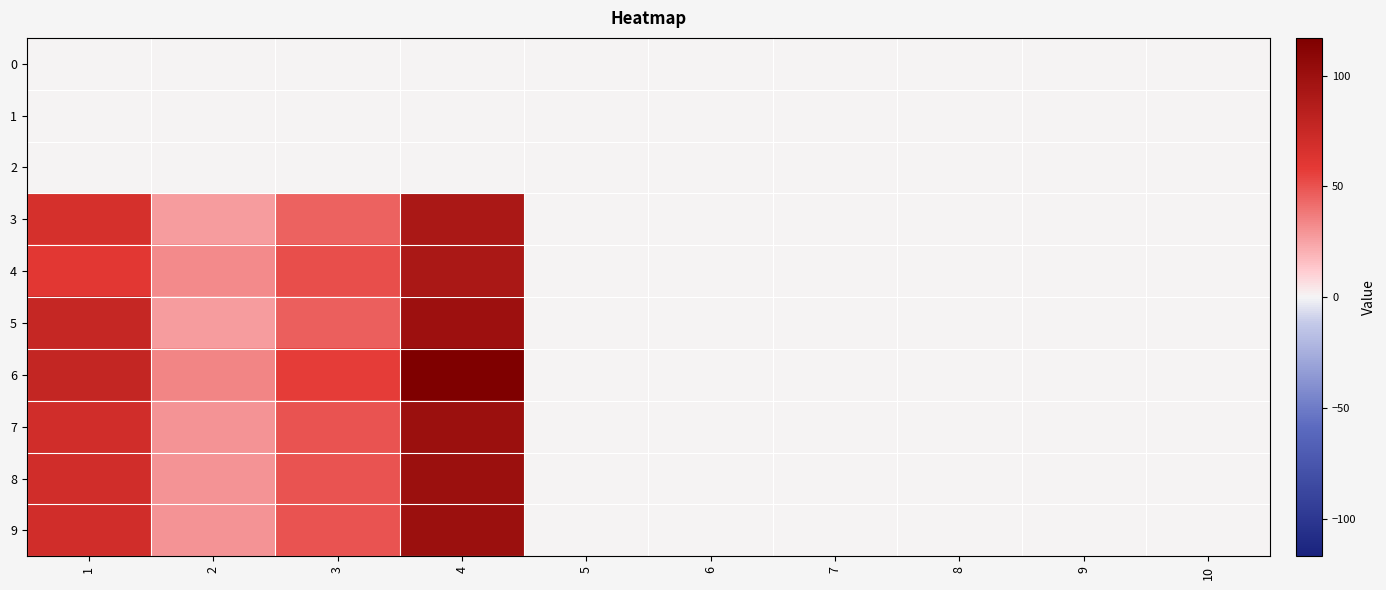

What is the difference between the highest and lowest values at 2?

34